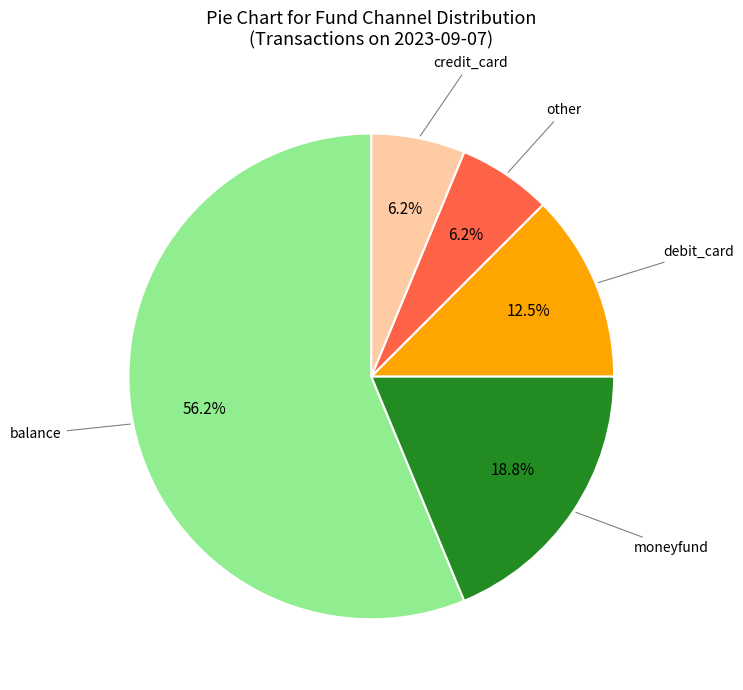

Is there any slice that represents more than half of the pie?

Yes